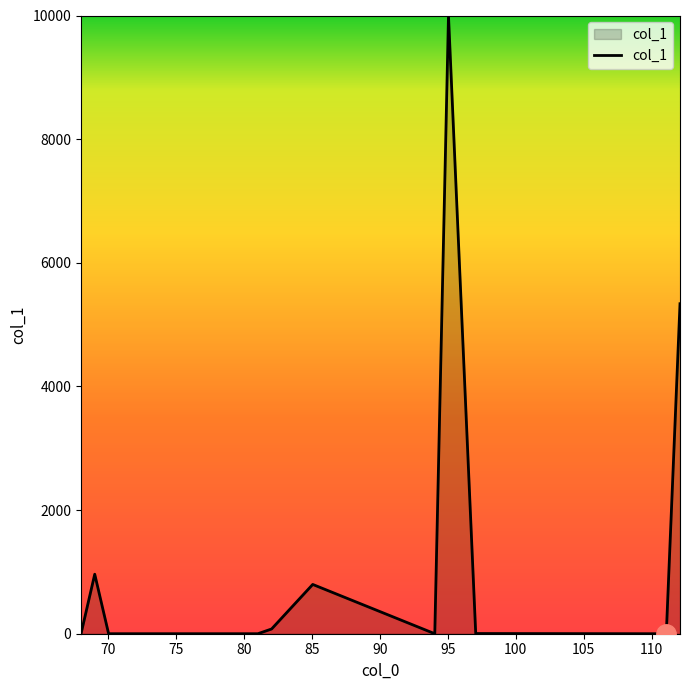

What is the difference between the maximum and minimum values?

10000.0